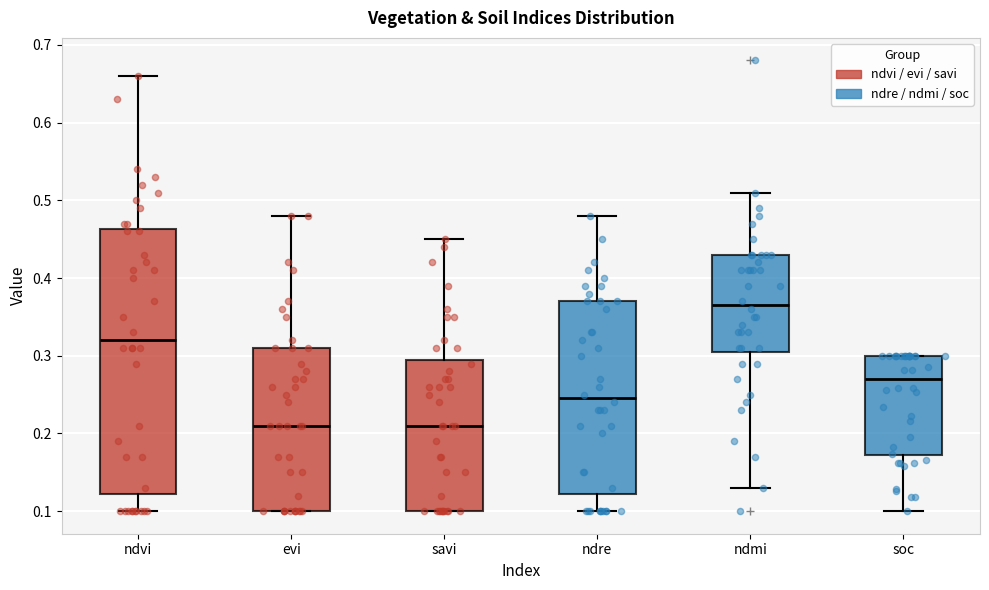

Reading left to right, transcribe this box plot: for each box, give where its median line is, the range the box spans, and where its two whiskers end, as read against the y-axis. The values are not printed on the chart, so give them approximately, as read against the axis.

ndvi: median 0.32, box 0.12 to 0.46, whiskers 0.10 to 0.66
evi: median 0.21, box 0.10 to 0.31, whiskers 0.10 to 0.48
savi: median 0.21, box 0.10 to 0.30, whiskers 0.10 to 0.45
ndre: median 0.25, box 0.12 to 0.37, whiskers 0.10 to 0.48
ndmi: median 0.37, box 0.31 to 0.43, whiskers 0.13 to 0.51
soc: median 0.27, box 0.17 to 0.30, whiskers 0.10 to 0.30